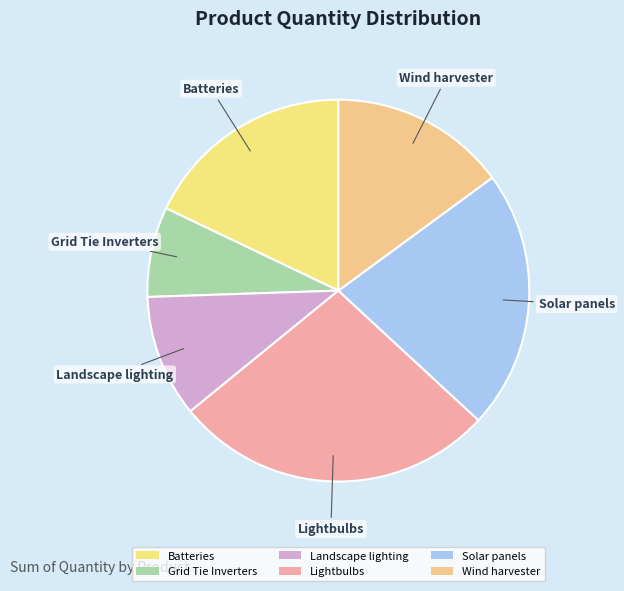

Rank the categories by value from highest to lowest.

Lightbulbs, Solar panels, Batteries, Wind harvester, Landscape lighting, Grid Tie Inverters